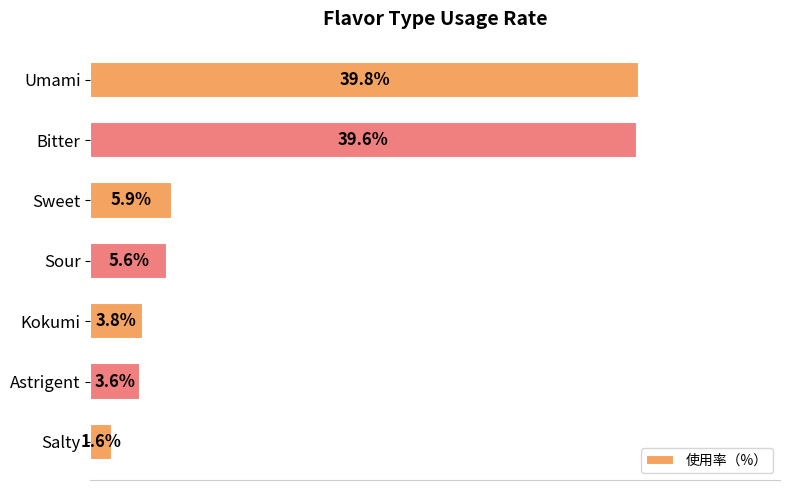

Which has a higher value, Sweet or Umami?

Umami